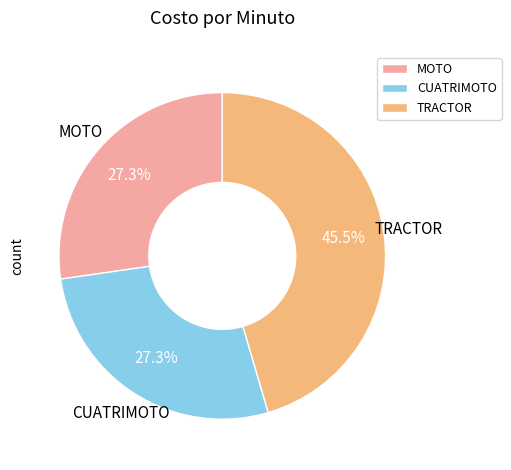

Does MOTO represent more than half of the total?

No